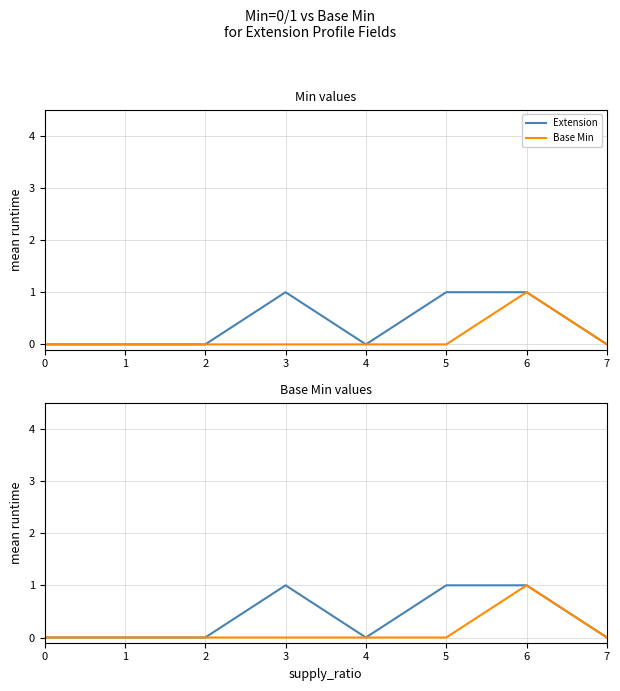

How many positive values does the Base Min series have?

1